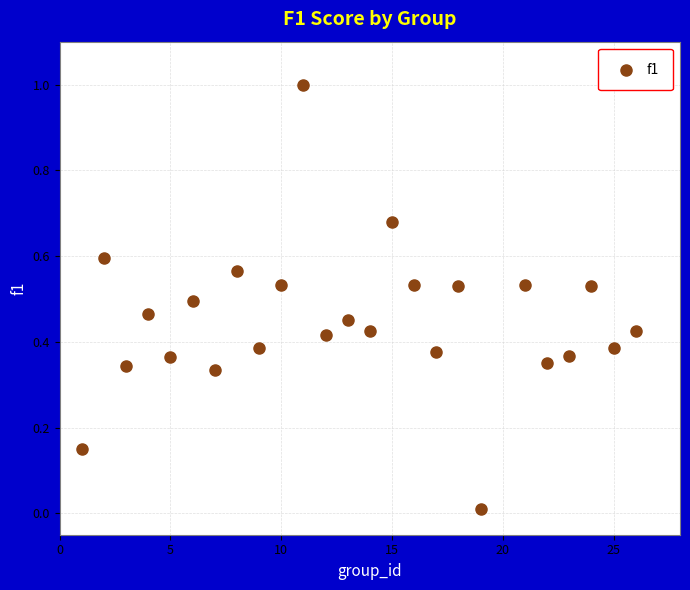

What is the range of Y values (max minus min)?

1.0